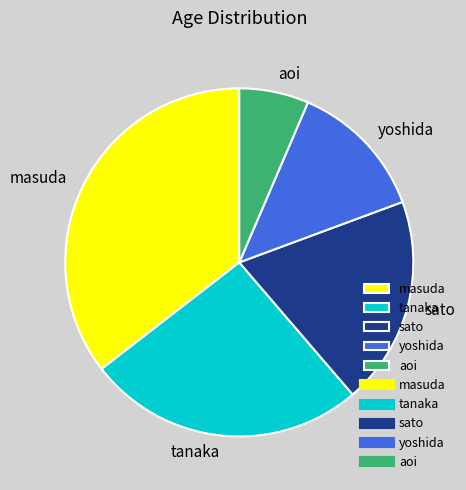

Is it true that masuda is 35% of the pie?

True